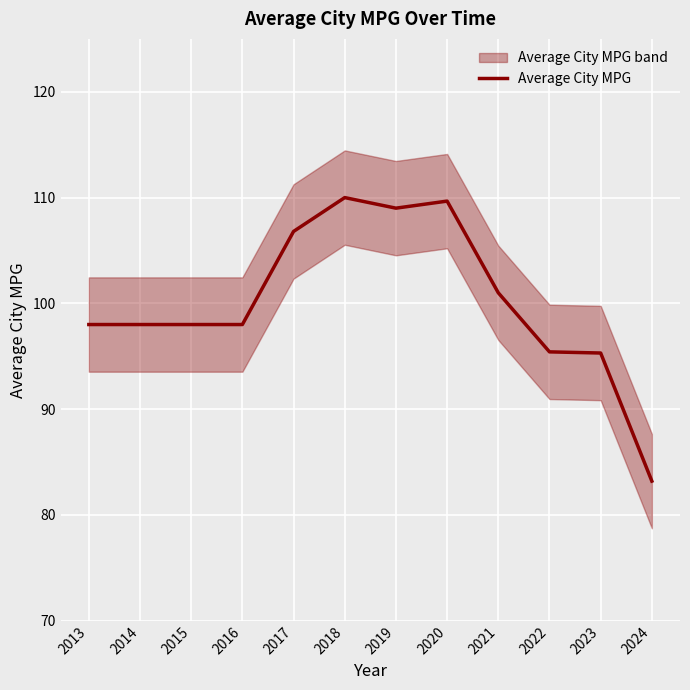

List the labels in order of value, smallest first.

2024, 2023, 2022, 2013, 2014, 2015, 2016, 2021, 2017, 2019, 2020, 2018